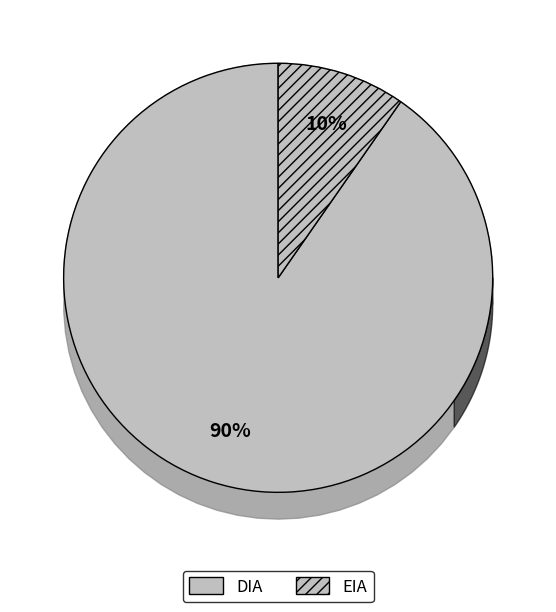

How many segments does this pie chart have?

2